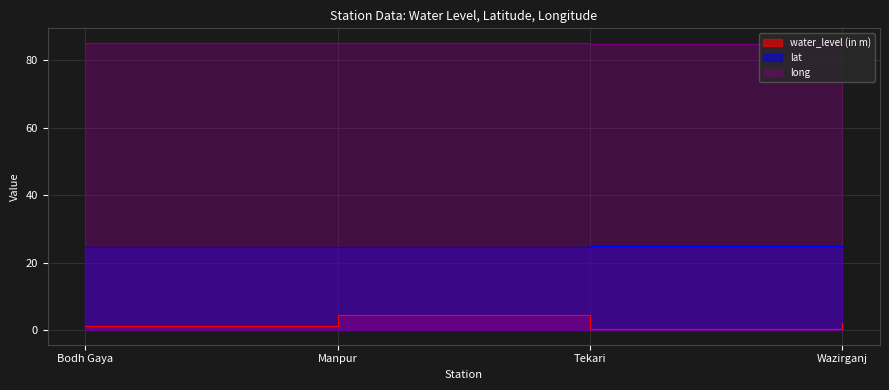

What is the minimum value for long?

84.8